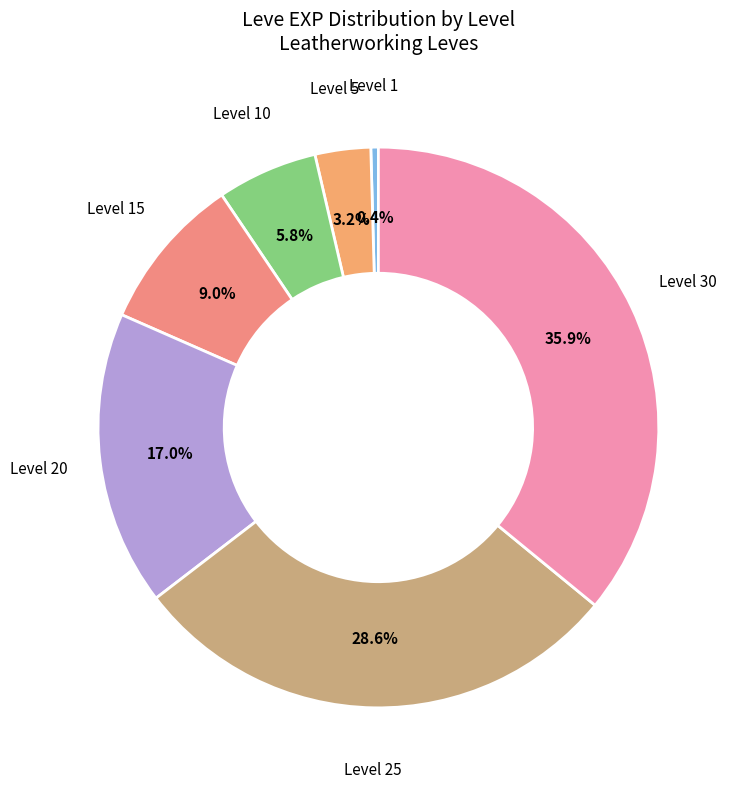

To the nearest percent, what is the combined percentage of Level 1 and Level 30?

36%